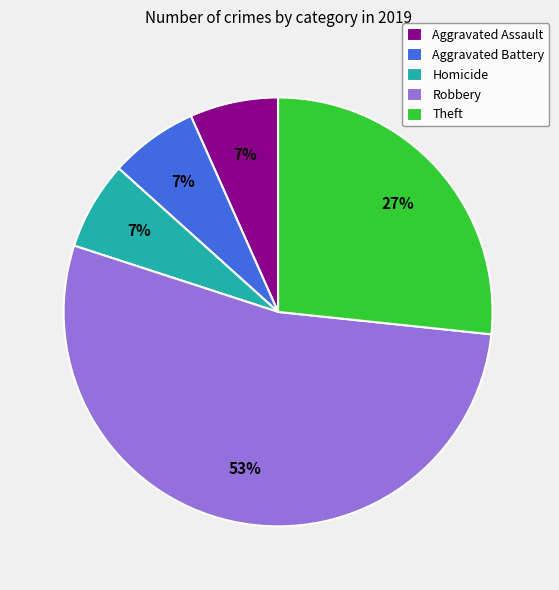

Which category has the biggest portion of the pie?

Robbery